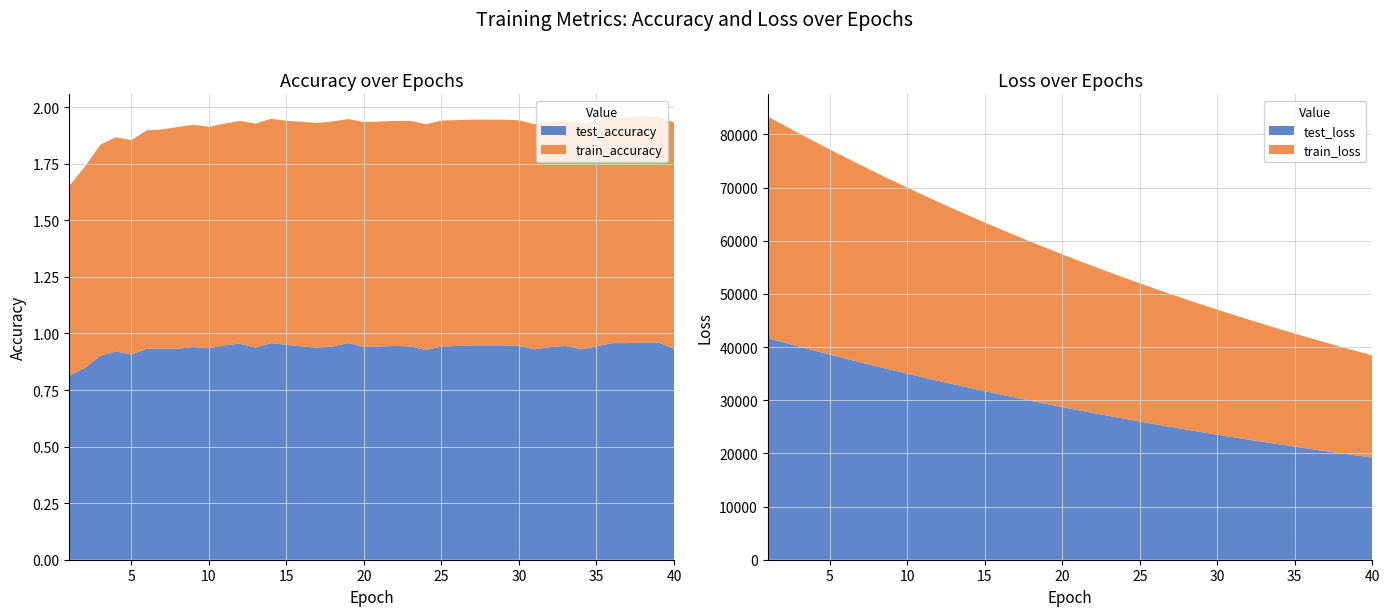

Reading left to right, transcribe all the data shown in this chart.

test_accuracy: 0.8	0.8	0.9	0.9	0.9	0.9	0.9	0.9	0.9	0.9	0.9	1.0	0.9	1.0	0.9	0.9	0.9	0.9	1.0	0.9	0.9	0.9	0.9	0.9	0.9	0.9	0.9	0.9	0.9	0.9	0.9	0.9	0.9	0.9	0.9	1.0	1.0	1.0	1.0	0.9
train_accuracy: 0.8	0.9	0.9	0.9	0.9	1.0	1.0	1.0	1.0	1.0	1.0	1.0	1.0	1.0	1.0	1.0	1.0	1.0	1.0	1.0	1.0	1.0	1.0	1.0	1.0	1.0	1.0	1.0	1.0	1.0	1.0	1.0	1.0	1.0	1.0	1.0	1.0	1.0	1.0	1.0
test_loss: 41679.3	40890.9	40112.2	39344.0	38587.5	37843.3	37111.8	36393.2	35686.7	34993.5	34312.4	33643.4	32987.9	32343.2	31710.2	31089.4	30480.1	29881.6	29294.1	28718.1	28152.4	27598.0	27053.3	26519.6	25994.8	25480.0	24974.9	24479.7	23993.4	23516.4	23048.5	22588.9	22138.2	21696.9	21262.8	20837.0	20419.6	20009.9	19607.8	19214.0
train_loss: 41678.8	40890.5	40110.3	39341.5	38585.5	37840.9	37109.8	36390.8	35684.7	34991.5	34310.6	33641.9	32985.5	32341.2	31708.6	31087.7	30478.3	29880.0	29292.9	28716.6	28151.1	27596.2	27051.6	26517.2	25992.8	25478.2	24973.3	24477.9	23991.9	23514.9	23046.9	22587.6	22137.1	21695.1	21261.4	20835.9	20418.4	20008.8	19606.8	19212.5